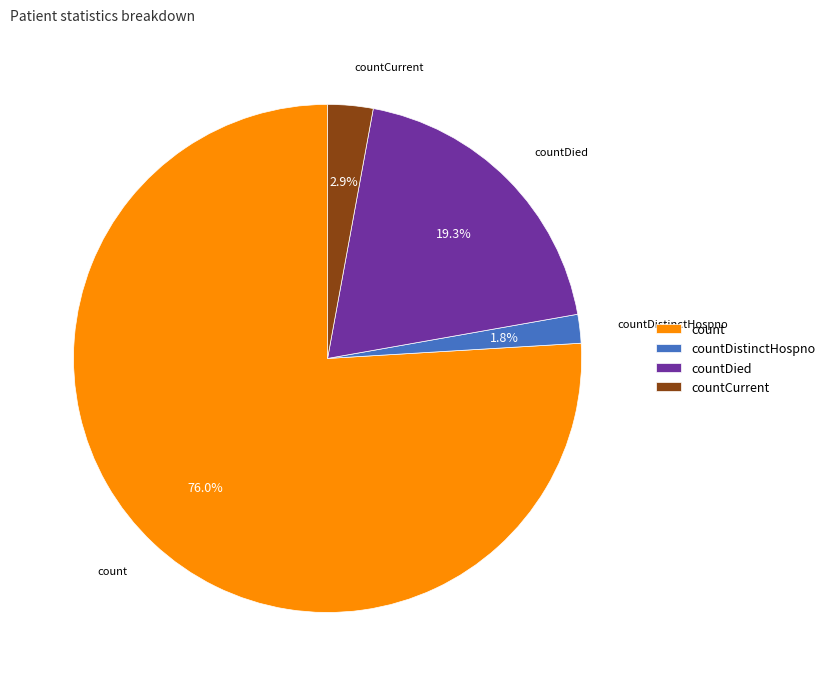

Rank the categories by value from highest to lowest.

count, countDied, countCurrent, countDistinctHospno